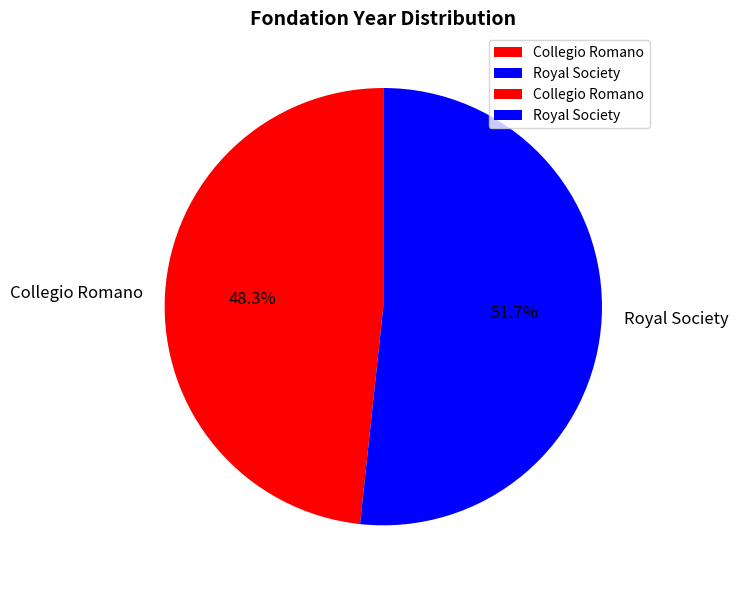

Is it true that Royal Society is 52% of the pie?

True